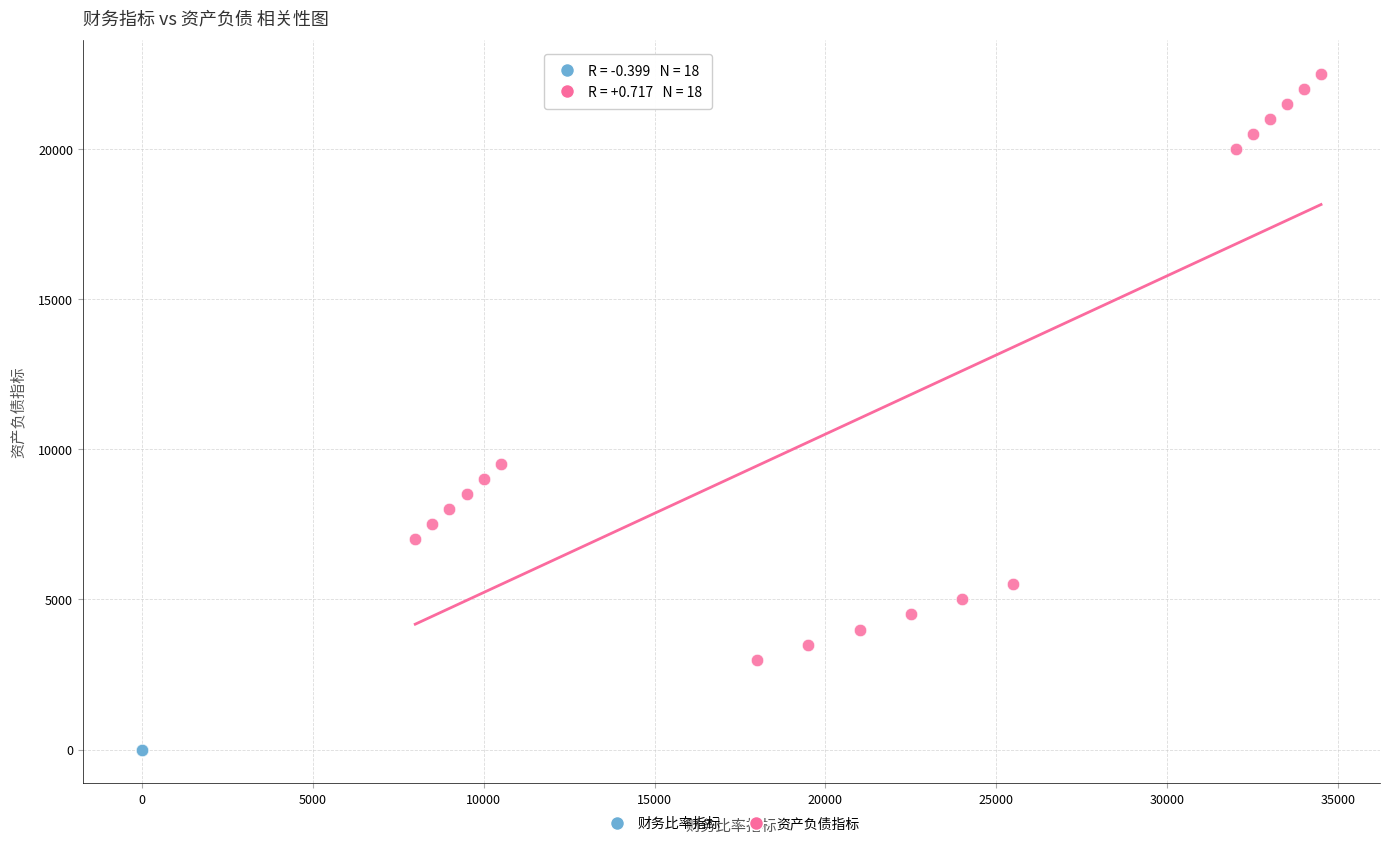

Which series has the widest spread of Y values?

资产负债指标